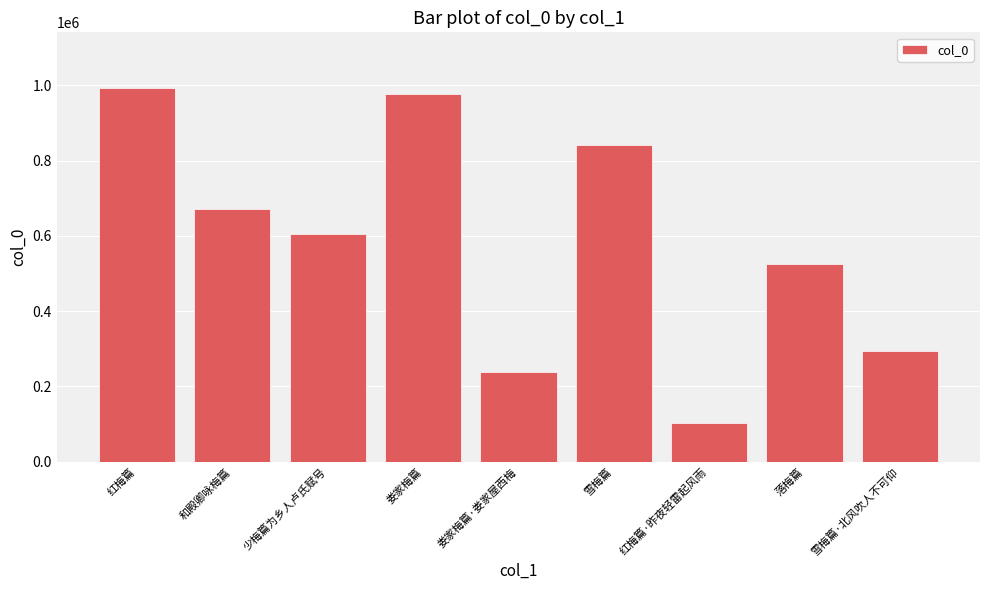

At which category does the chart reach its peak across all series?

红梅篇